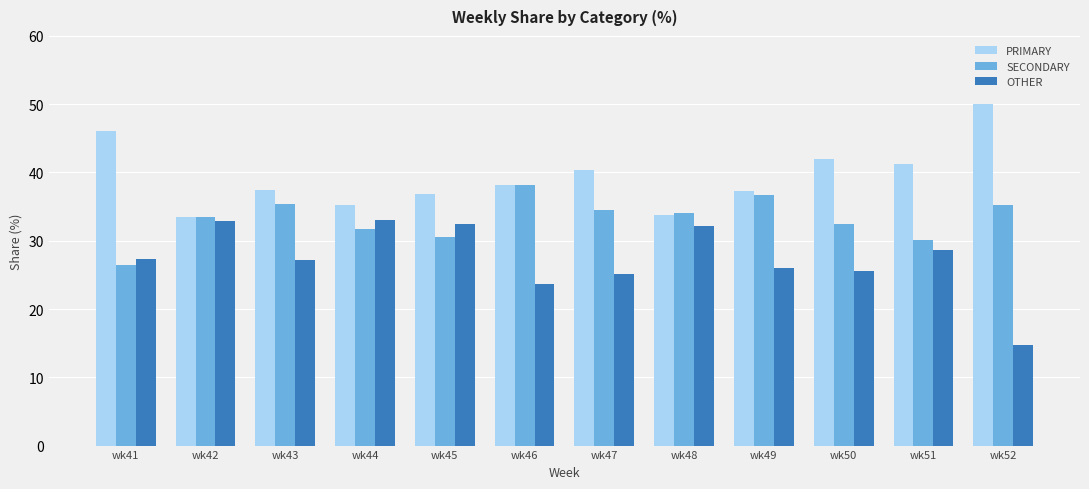

Which series has the largest total across all categories?

PRIMARY